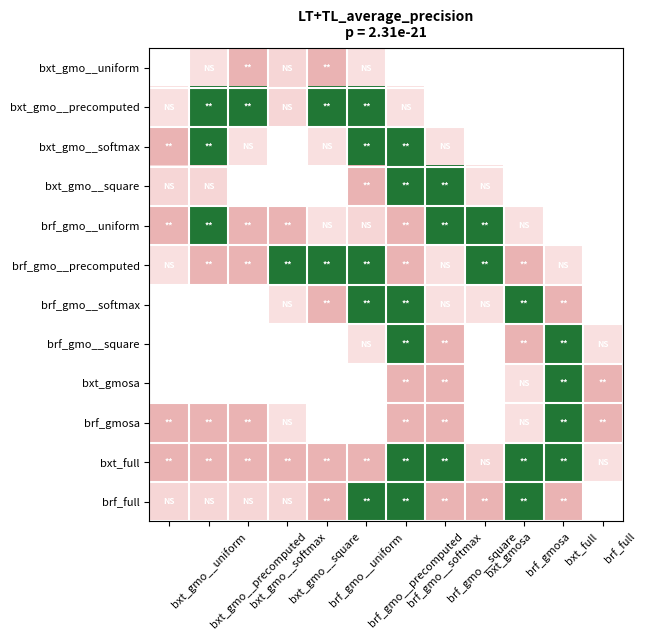

Between brf_gmo__uniform and brf_gmosa, which is larger?

brf_gmo__uniform